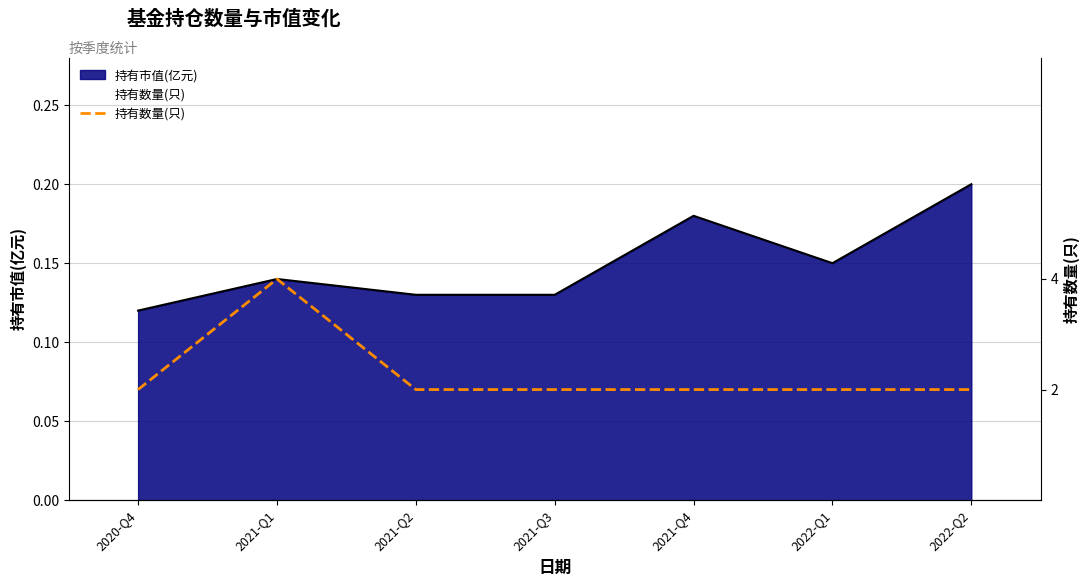

What is the label of the 6th point from the left?

2022-Q1